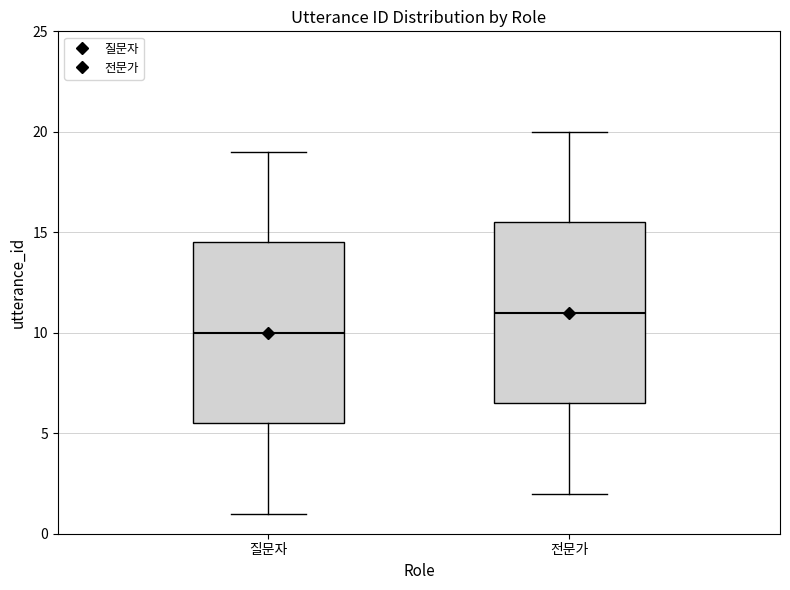

Reading left to right, read every box against the y-axis: the position of its median line, the range the box covers, and the ends of its whiskers. The values are not printed on the chart, so give them approximately, as read against the axis.

질문자: median 10.0, box 5.5 to 14.5, whiskers 1.0 to 19.0
전문가: median 11.0, box 6.5 to 15.5, whiskers 2.0 to 20.0